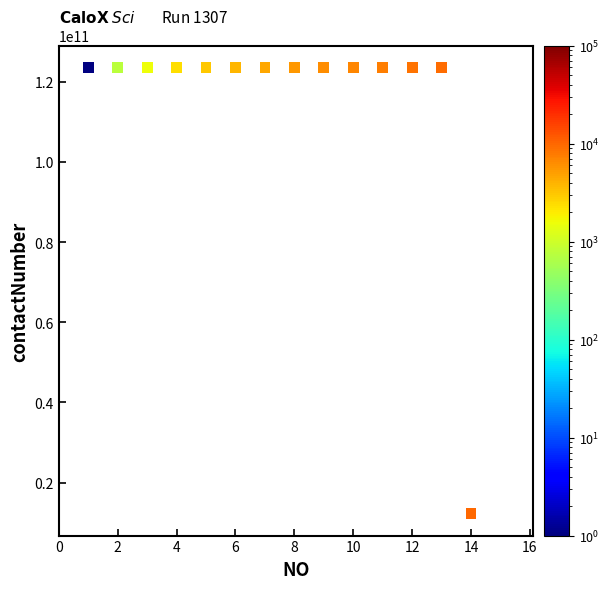

What is the range of Y values (max minus min)?

111111111176